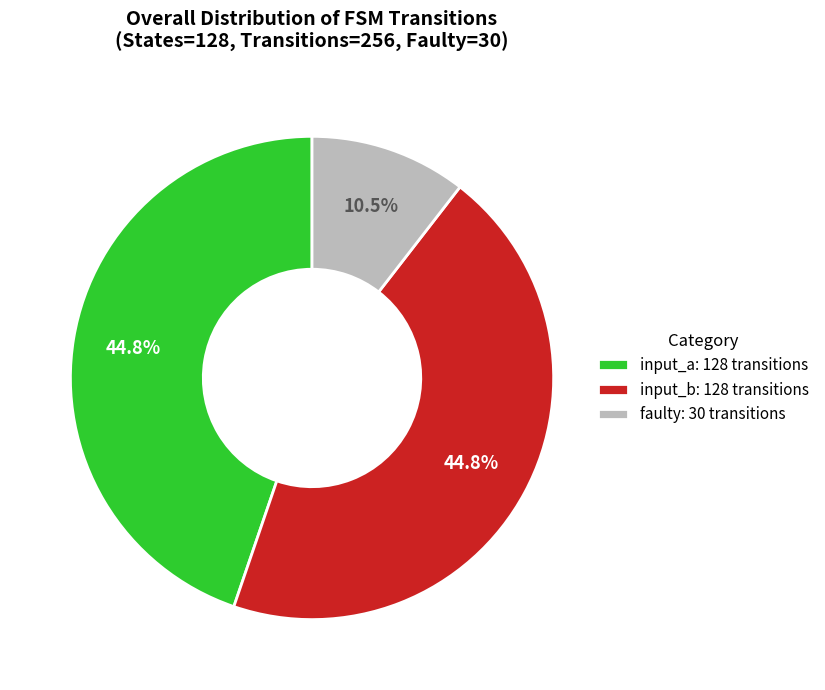

Between input_b: 128 transitions and faulty: 30 transitions, which is larger?

input_b: 128 transitions